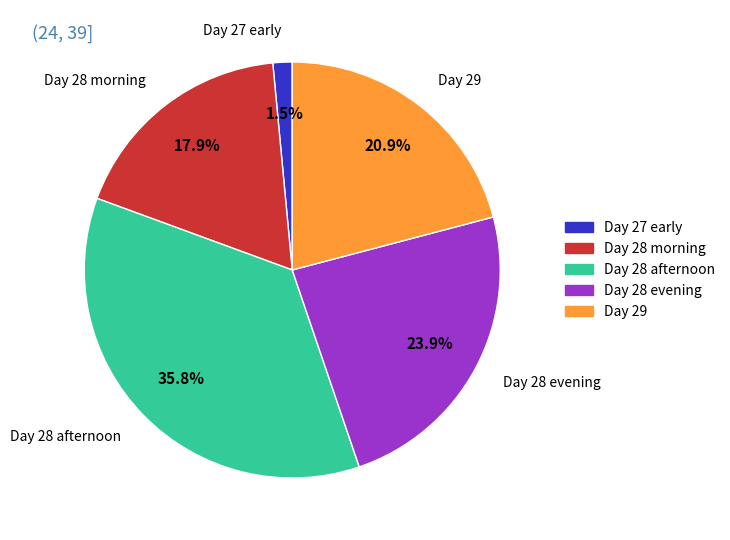

Which category has the smallest portion of the pie?

Day 27 early